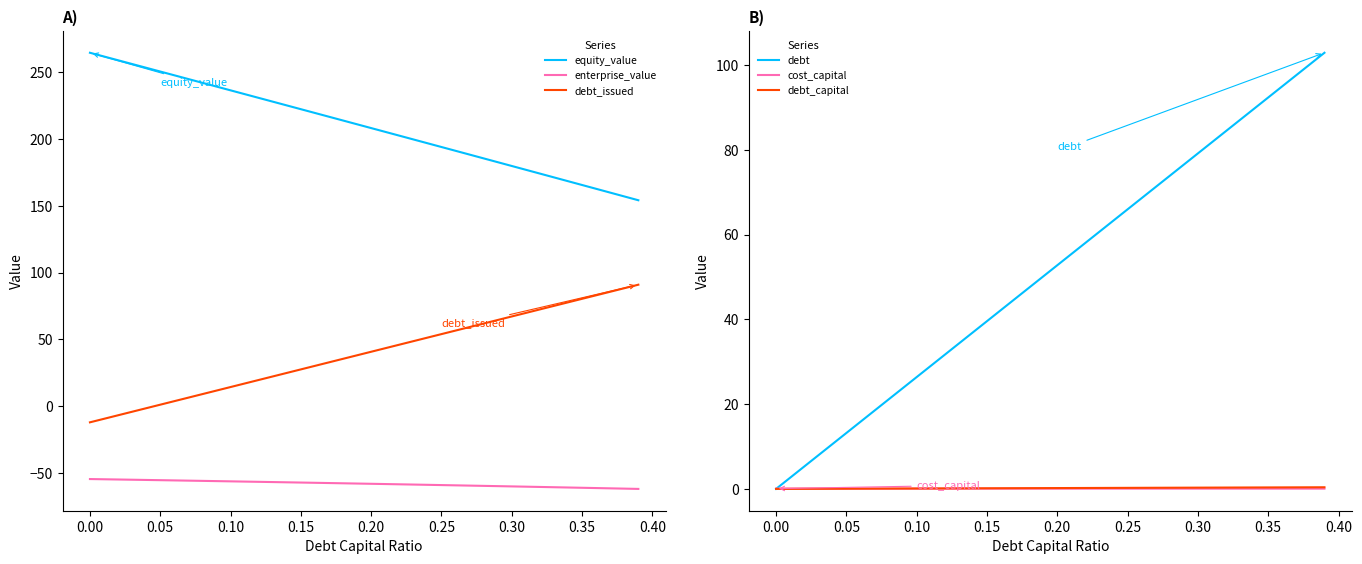

Which series has the largest total across all categories?

equity_value